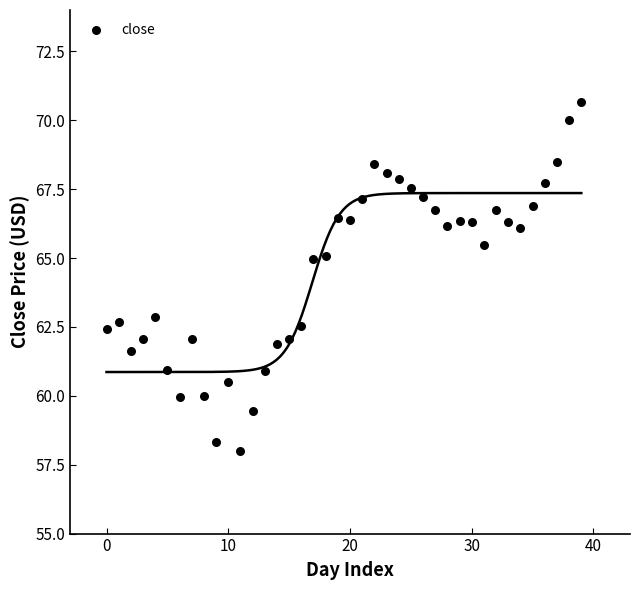

What is the range of Y values (max minus min)?

12.6